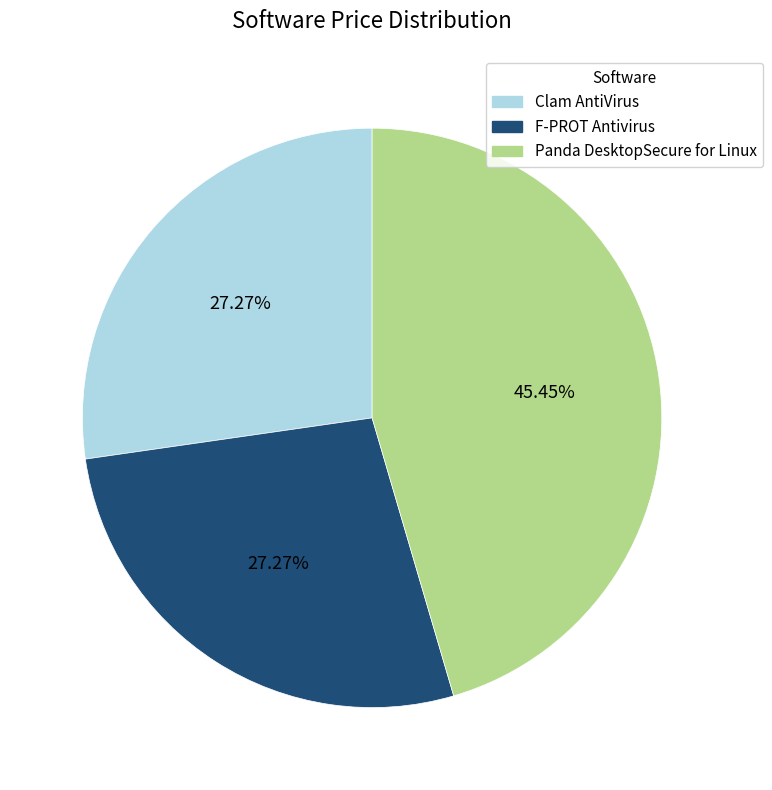

To the nearest percent, what portion does F-PROT Antivirus represent?

27%